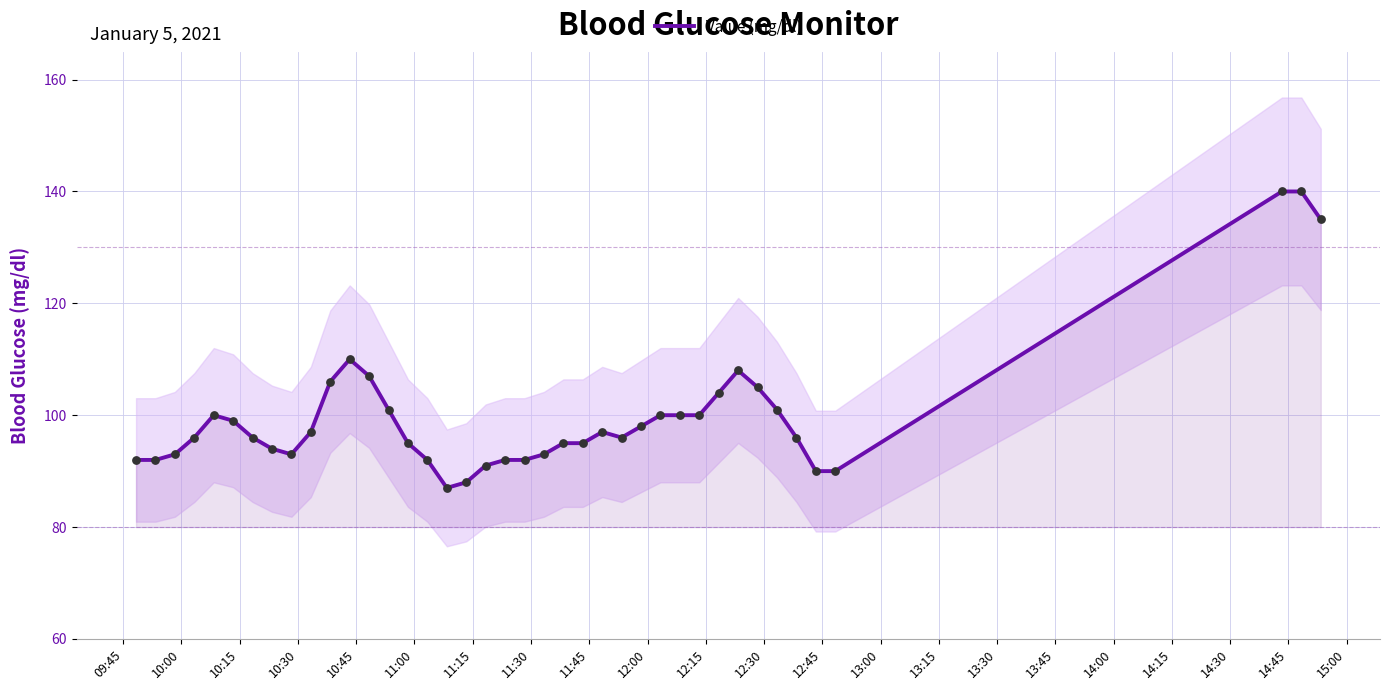

What is the highest value of the Value (mg/dl) series?

140